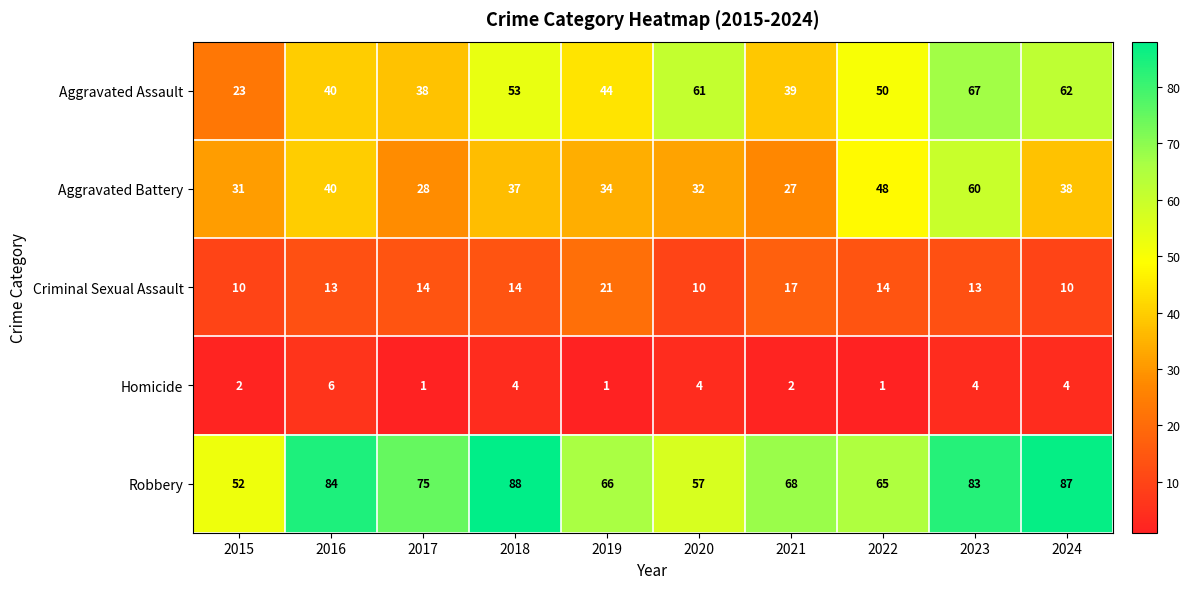

Which series has the widest spread of values?

Aggravated Assault